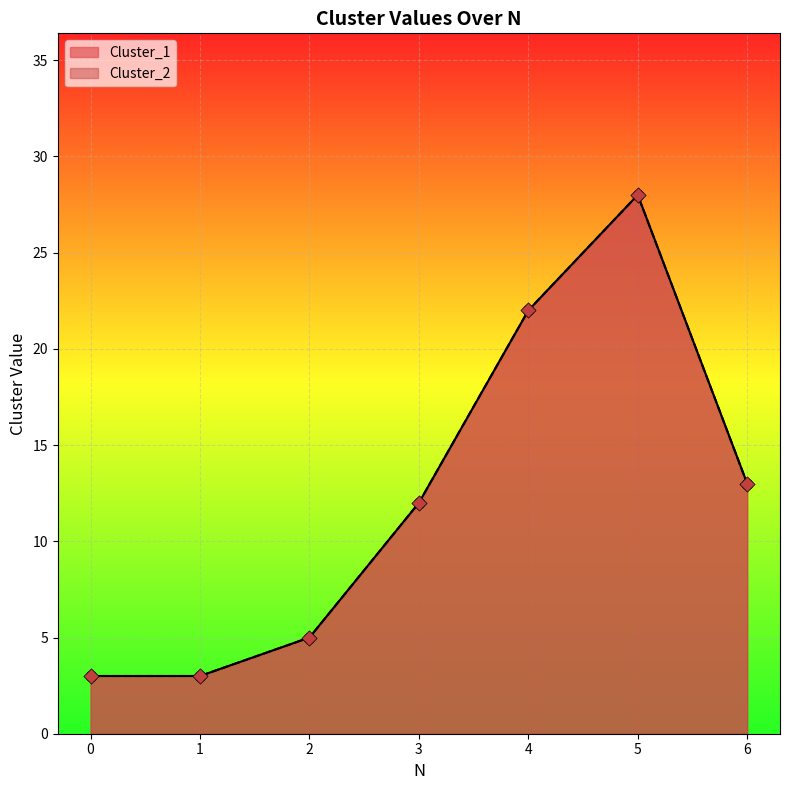

What are all the series names shown in the legend?

Cluster_1, Cluster_2